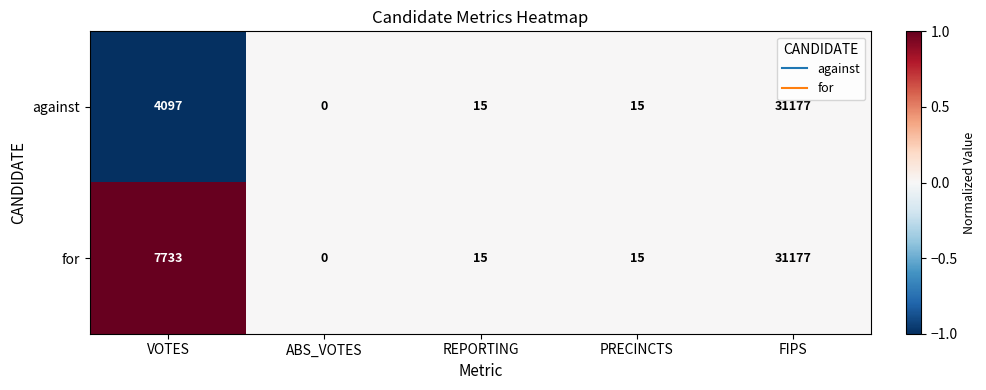

List the series in order of their overall mean, lowest first.

against, for